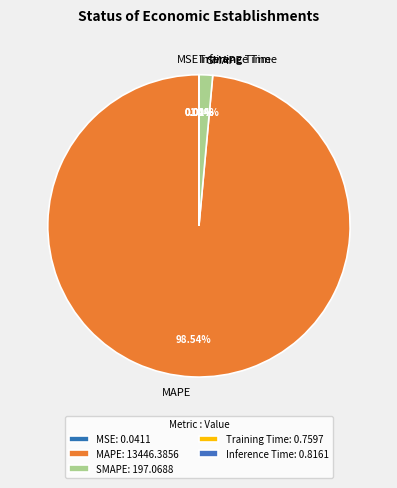

Which slice is the largest?

MAPE